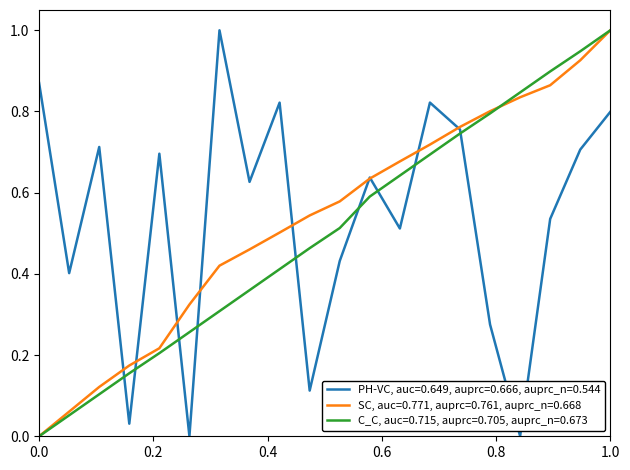

Rank the series by their average value, from lowest to highest.

C_C, auc=0.715, auprc=0.705, auprc_n=0.673, SC, auc=0.771, auprc=0.761, auprc_n=0.668, PH-VC, auc=0.649, auprc=0.666, auprc_n=0.544